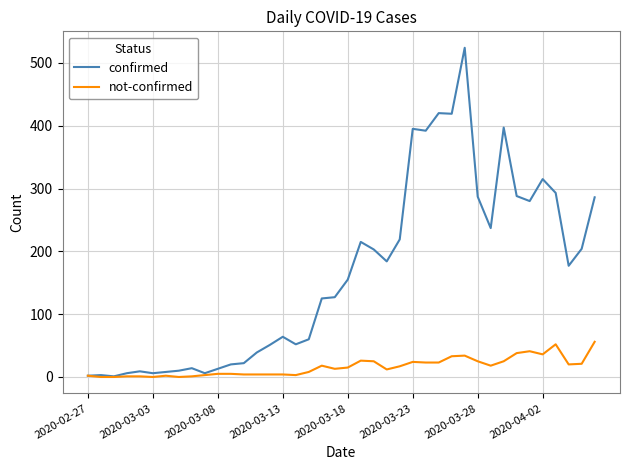

Which series has the largest total across all categories?

confirmed